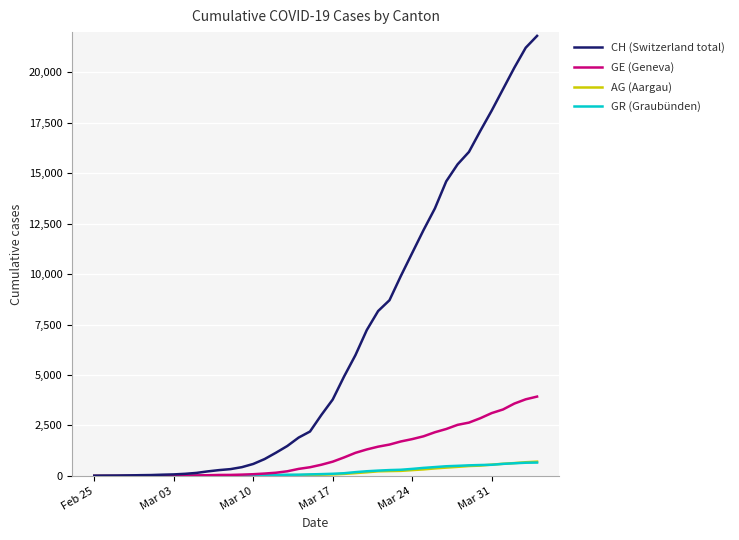

Which series has the largest total across all categories?

CH (Switzerland total)